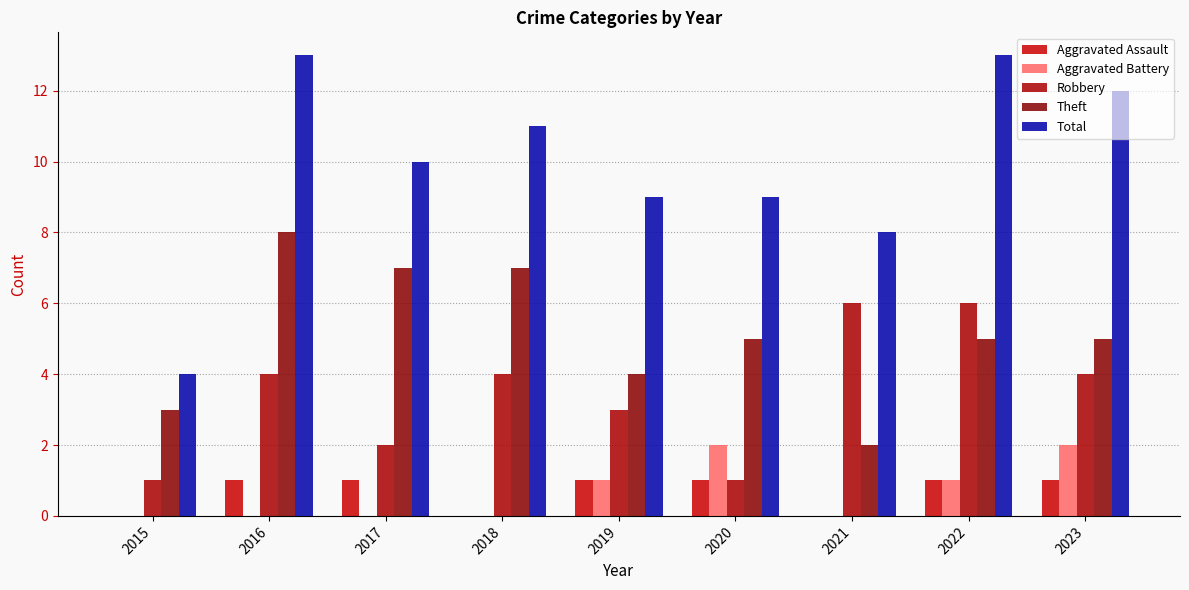

Between 2020 and 2019, which is larger?

2020